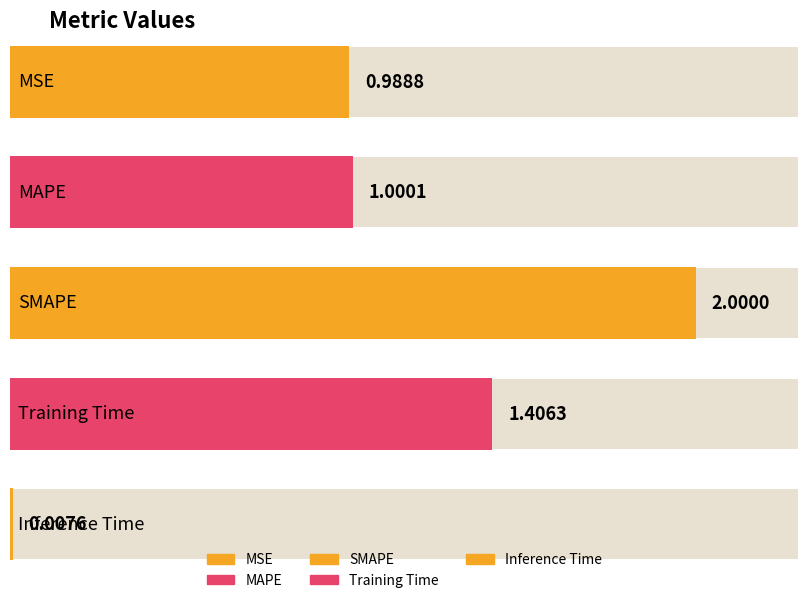

What is the difference between the maximum and second lowest values?

1.0